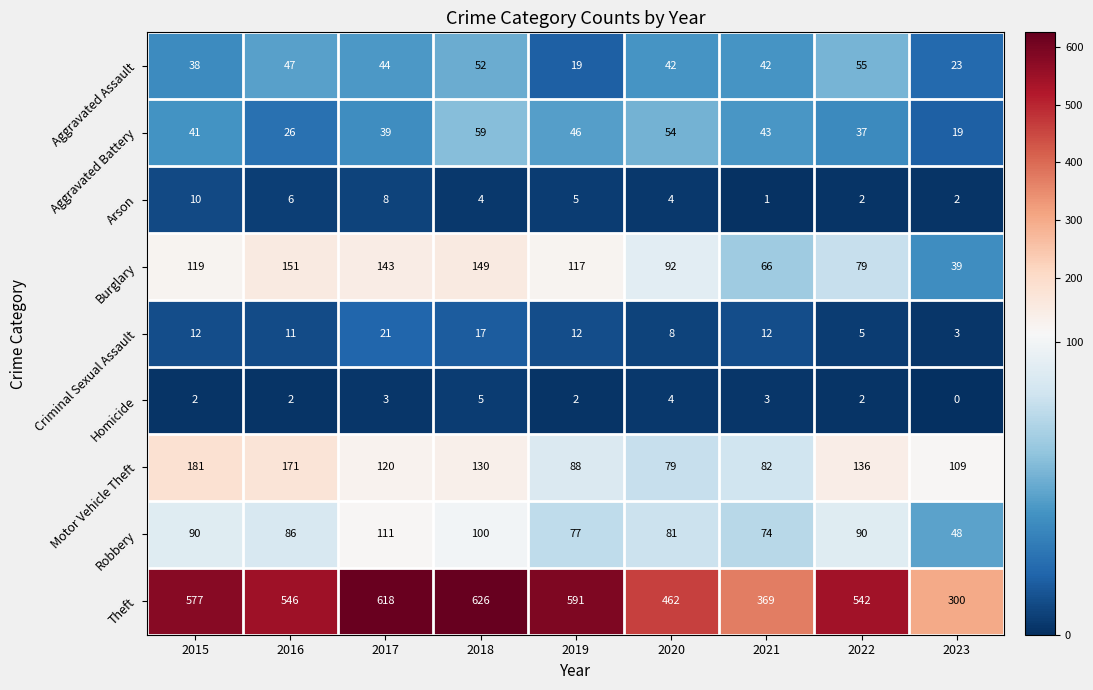

Count the number of categories in the chart.

9